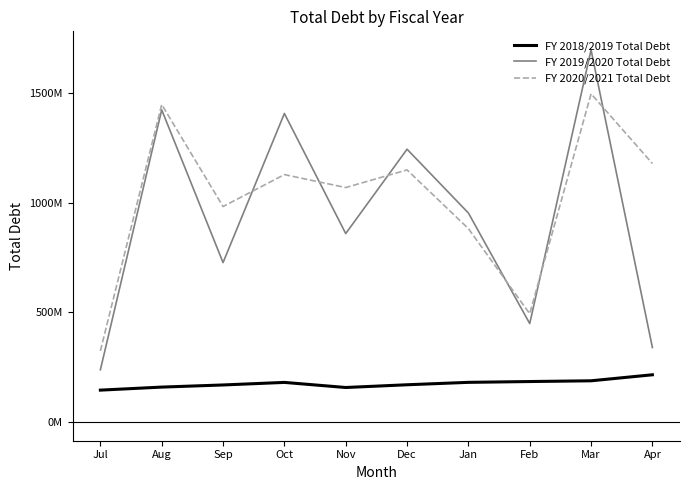

What are all the series names shown in the legend?

FY 2018/2019 Total Debt, FY 2019/2020 Total Debt, FY 2020/2021 Total Debt